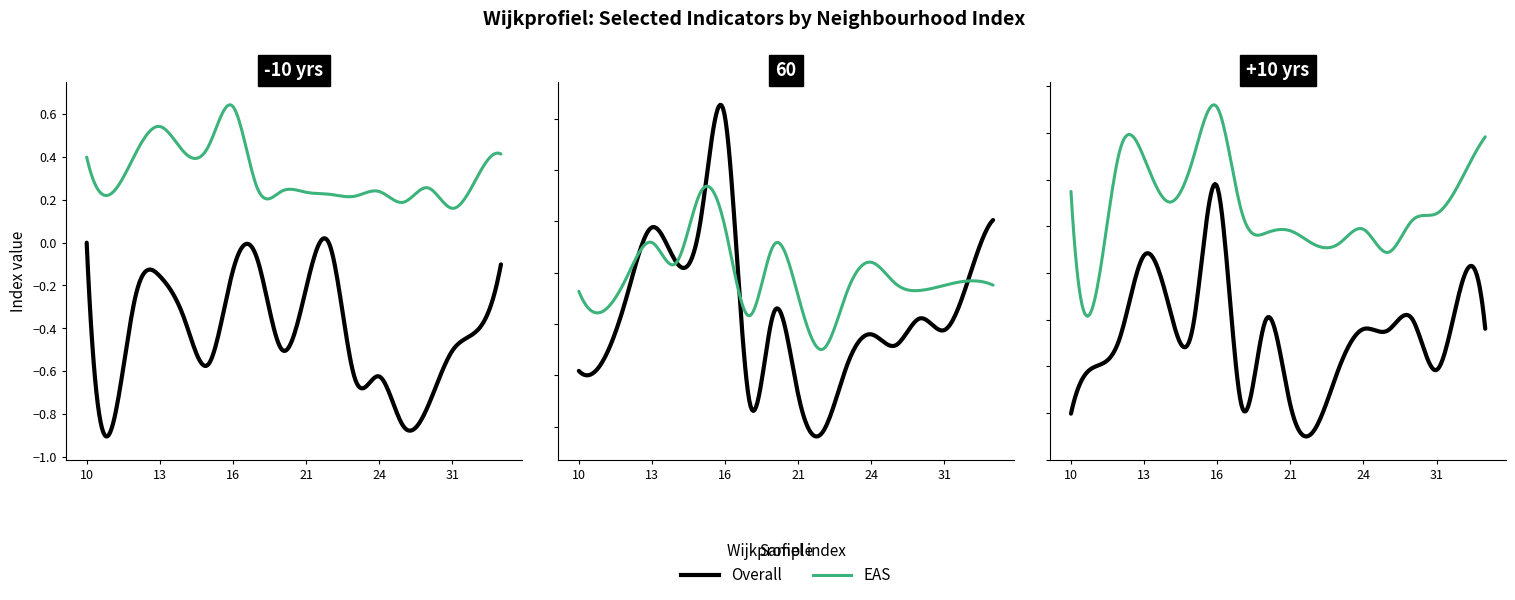

How many data points does each series have?

18